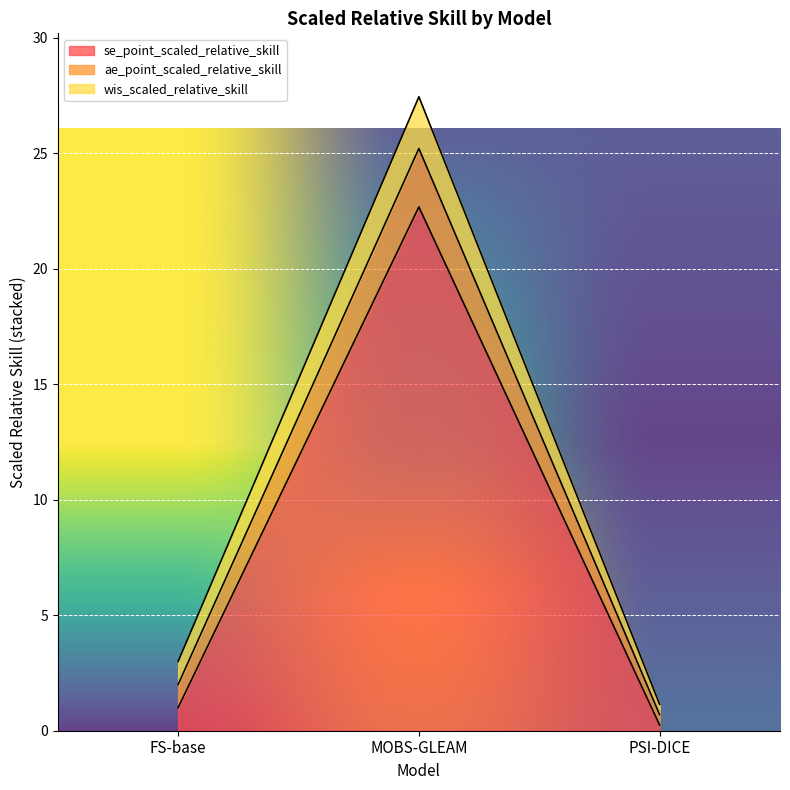

True or false: ae_point_scaled_relative_skill has a value of 0.4 at PSI-DICE.

False